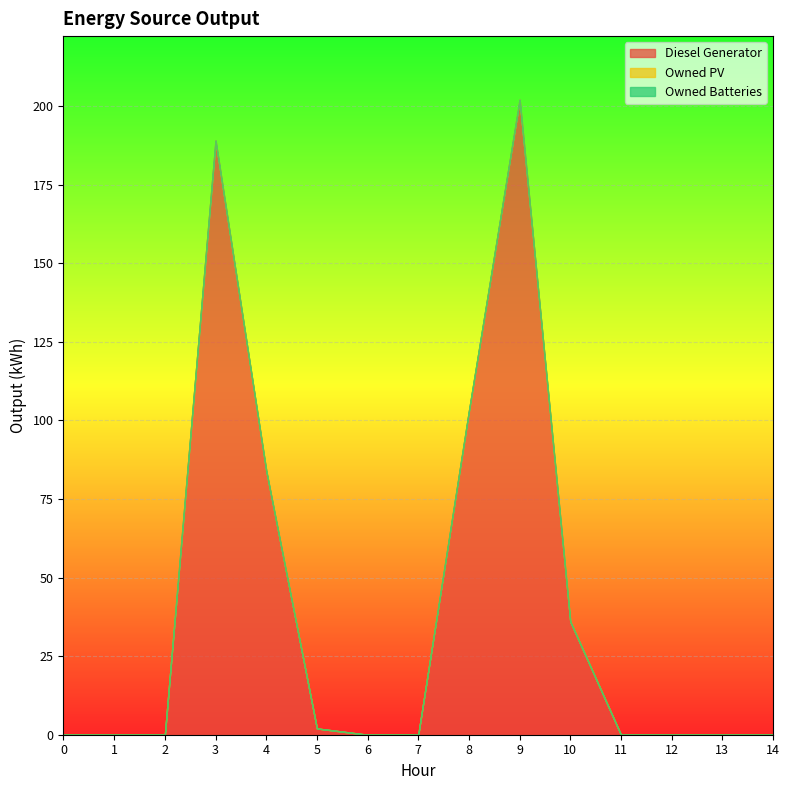

Reading left to right, extract all data points from this chart.

Diesel Generator: 0	0	0	189	84	2	0	0	103	202	36	0	0	0	0
Owned PV: 0	0	0	0	0	0	0	0	0	0	0	0	0	0	0
Owned Batteries: 0	0	0	0	0	0	0	0	0	0	0	0	0	0	0